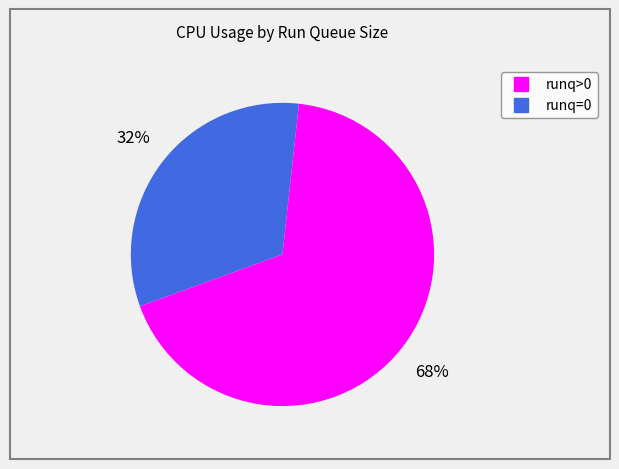

To the nearest percent, what is the average slice percentage?

50%